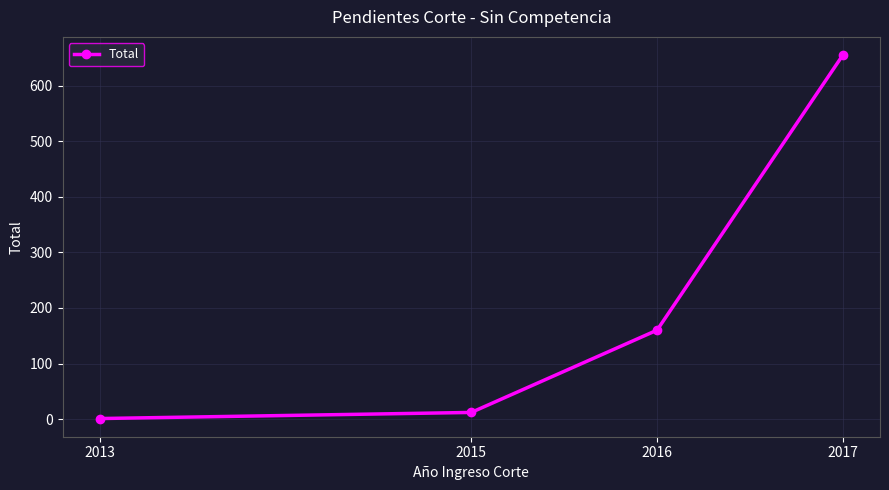

Between 2016 and 2017, which is larger?

2017